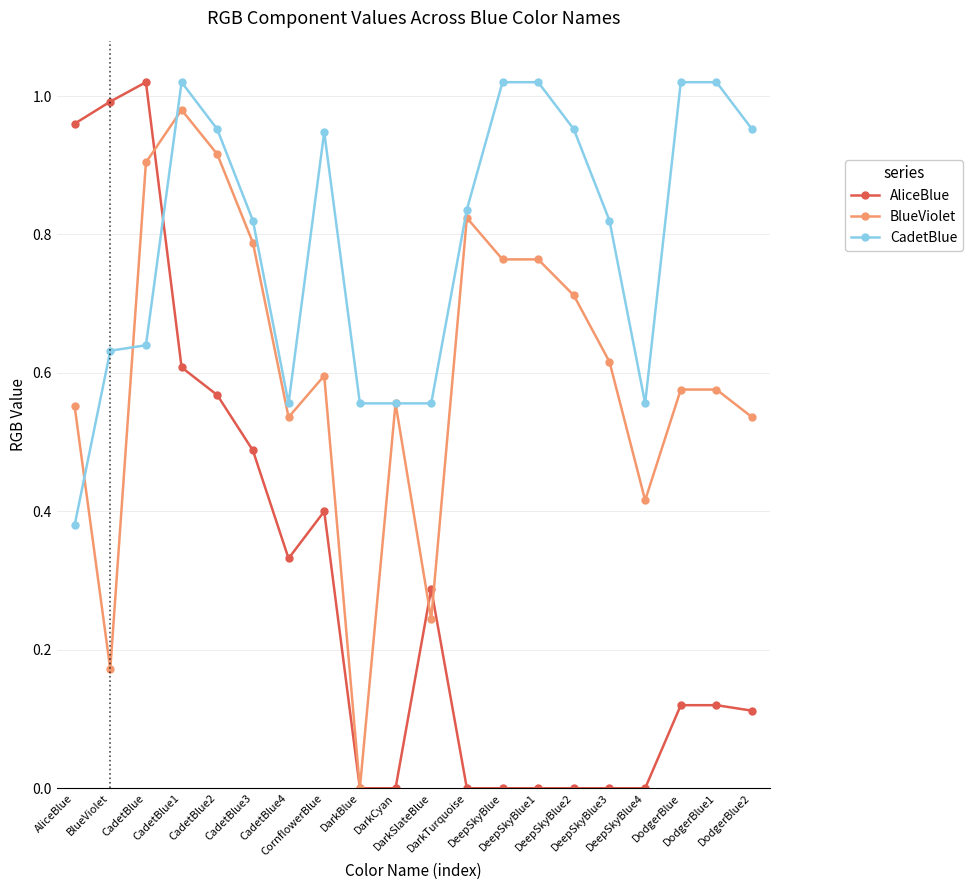

Between which two adjacent categories do AliceBlue and BlueViolet first intersect?

CadetBlue and CadetBlue1